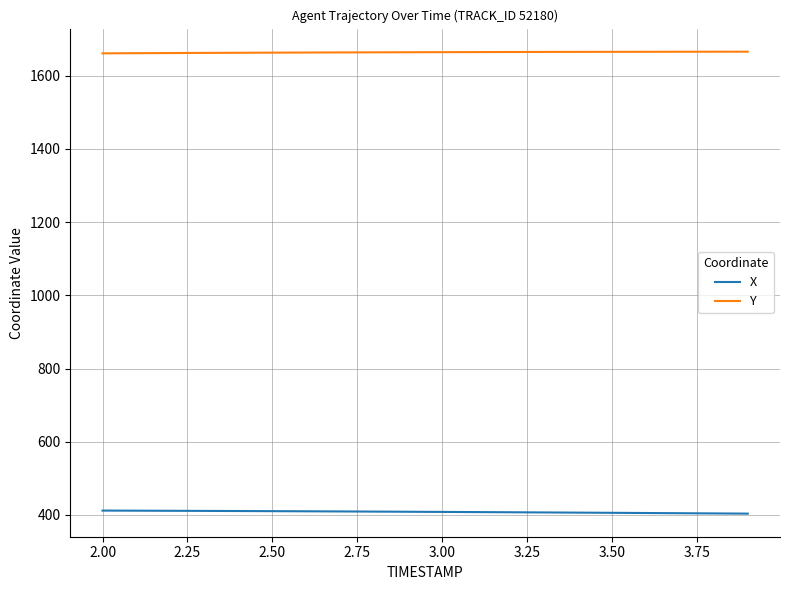

List the series in order of their overall mean, lowest first.

X, Y